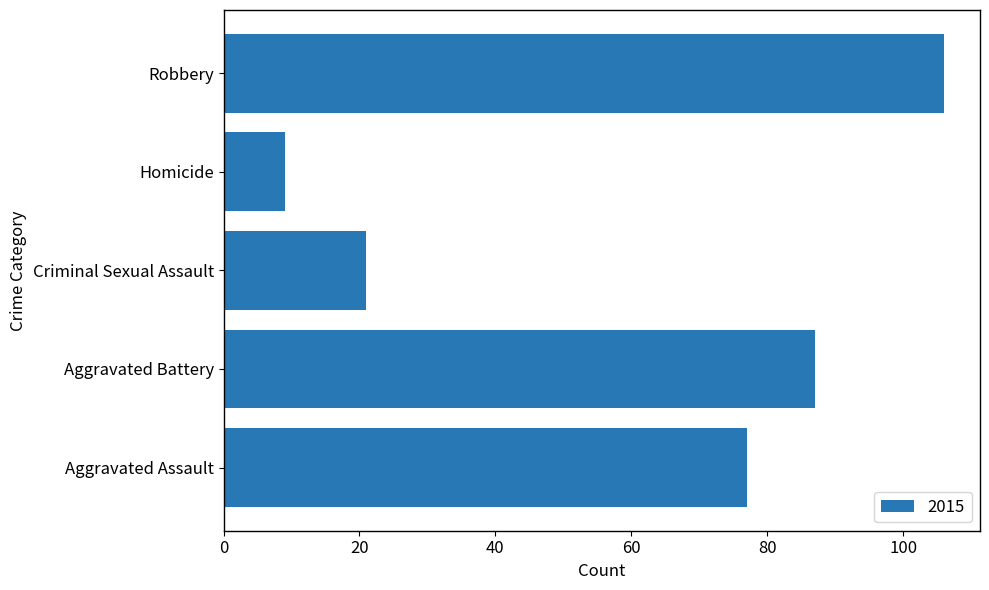

Are the bars horizontal?

Yes